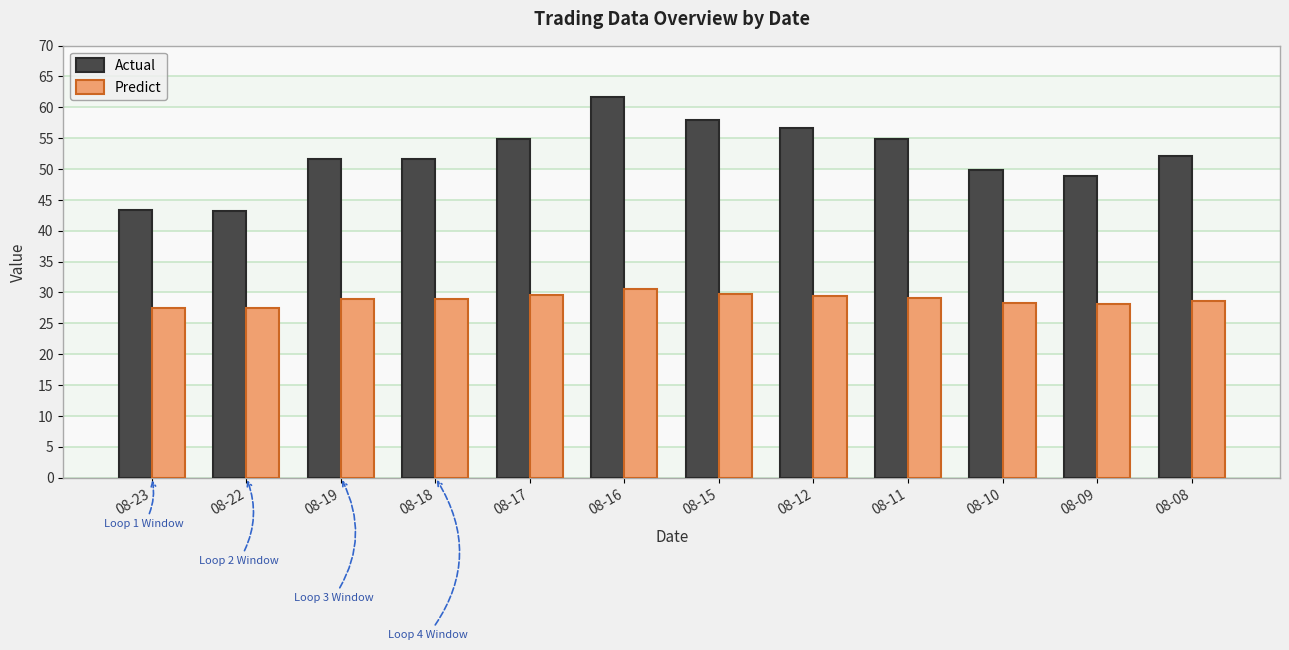

What is the minimum value for Actual?

43.2